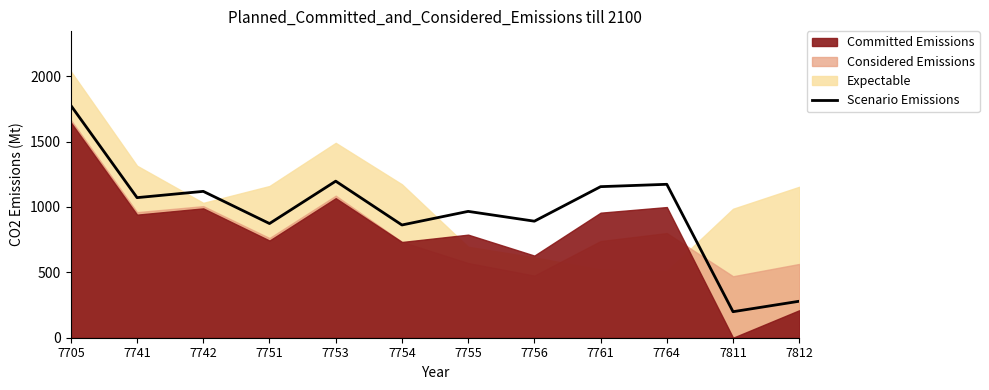

True or false: the data shows 1231 at 7756.

False